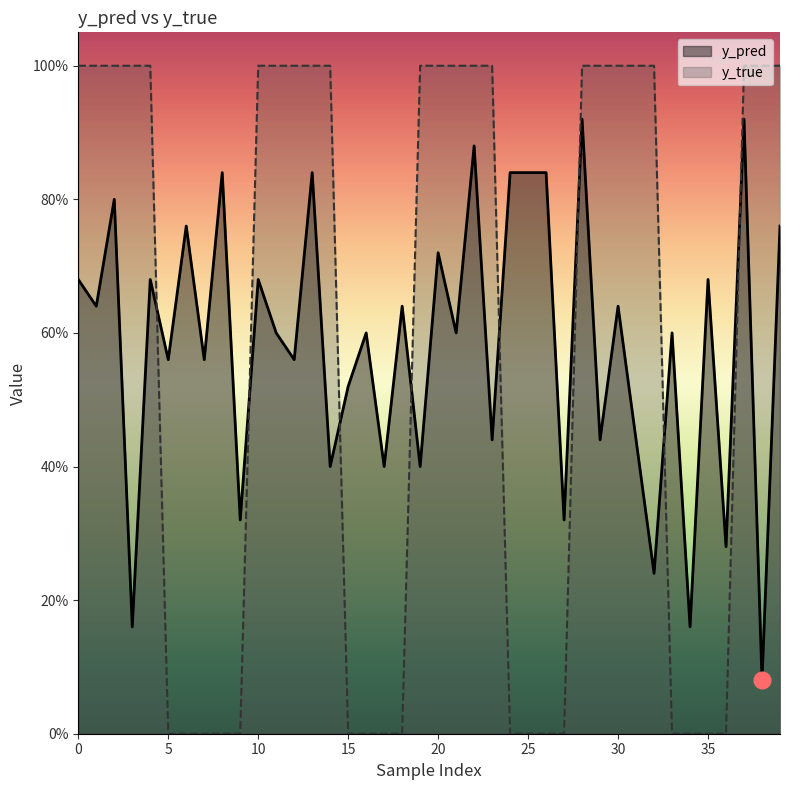

Where is the first local maximum for y_pred?

2